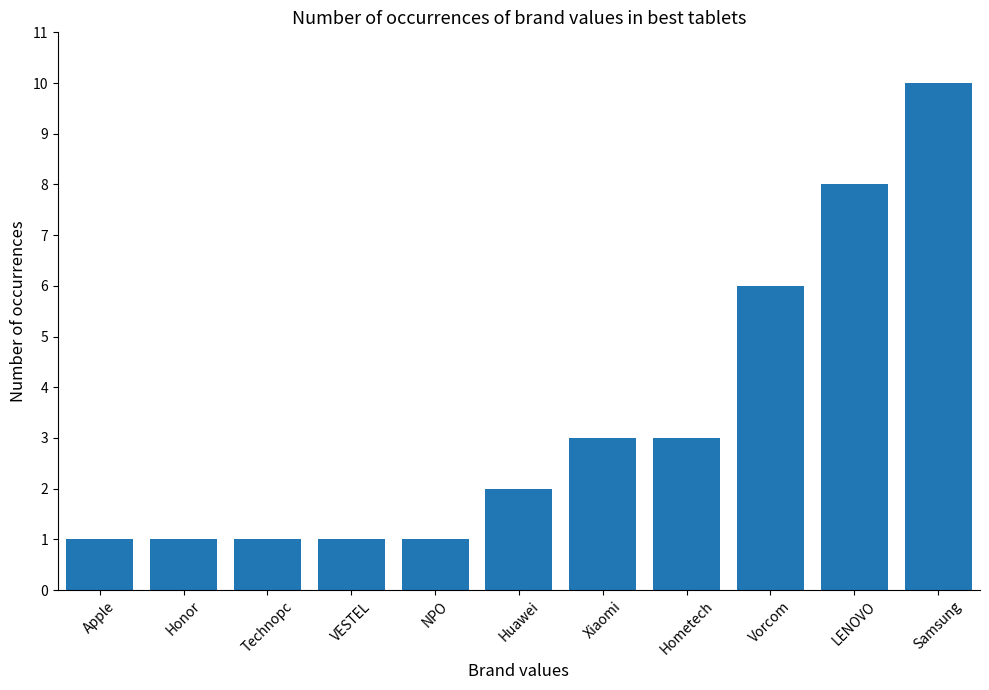

Reading right to left, what are all the values shown in this chart?

Samsung=10	LENOVO=8	Vorcom=6	Hometech=3	Xiaomi=3	Huawei=2	NPO=1	VESTEL=1	Technopc=1	Honor=1	Apple=1